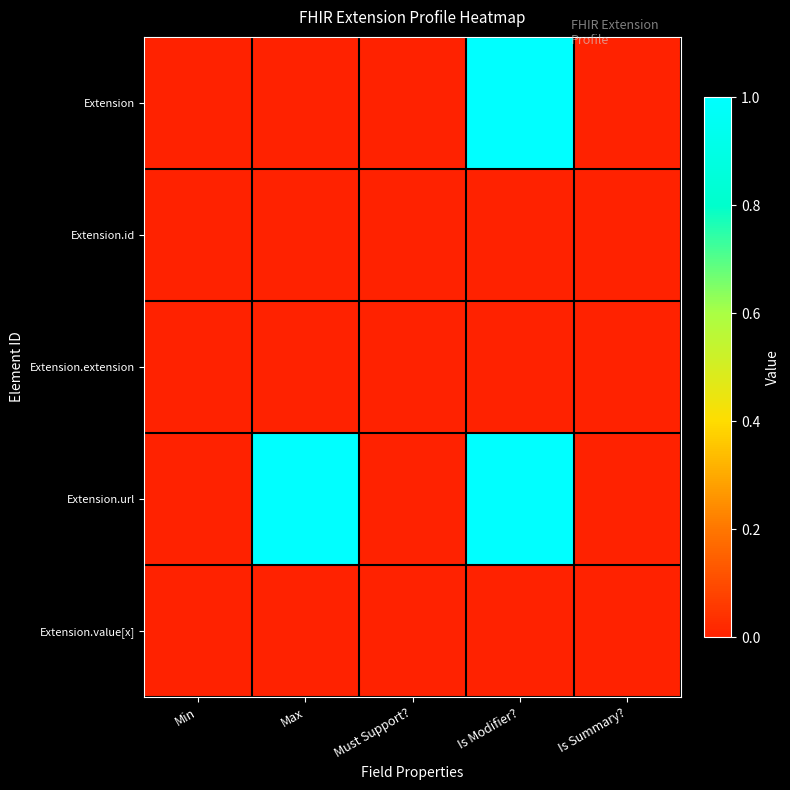

Count the number of data series in this chart.

5